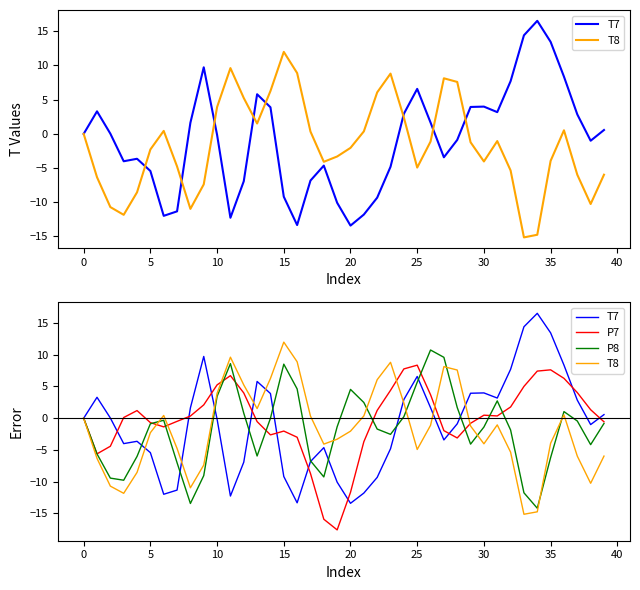

What is the minimum value for P7?

-17.6